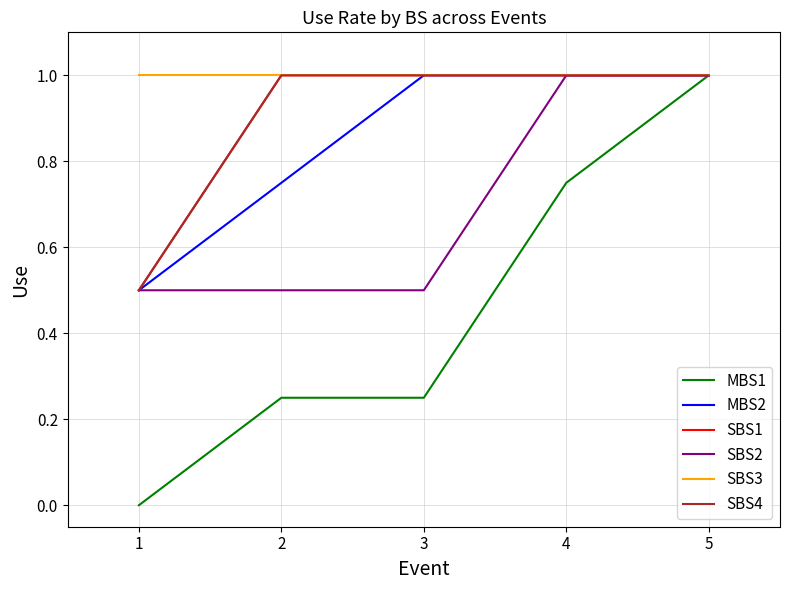

Is this an area chart (filled region under the line)?

No